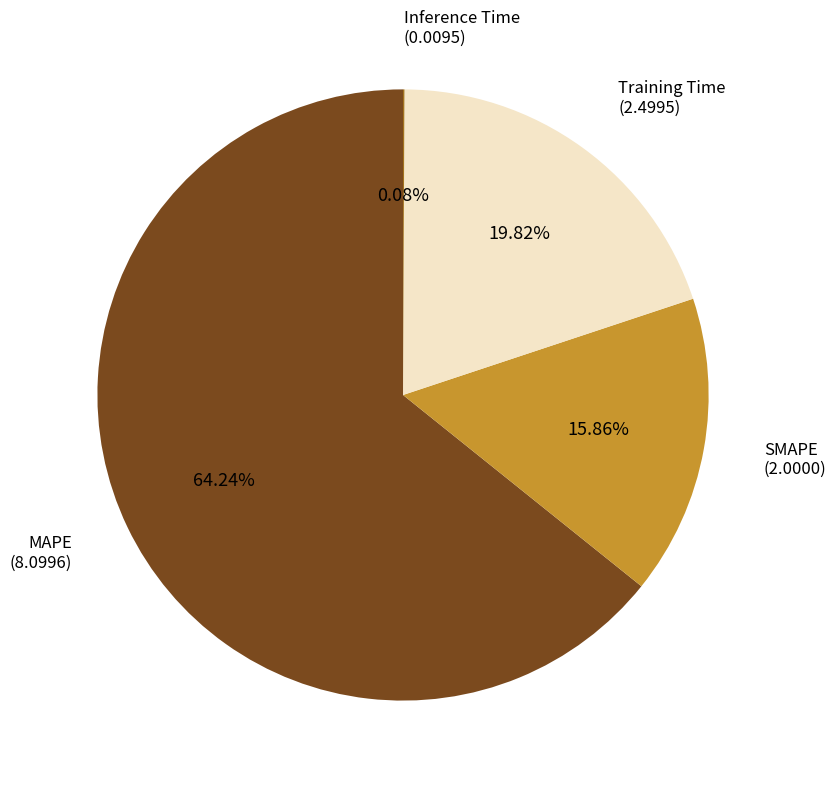

Which slice is the largest?

MAPE